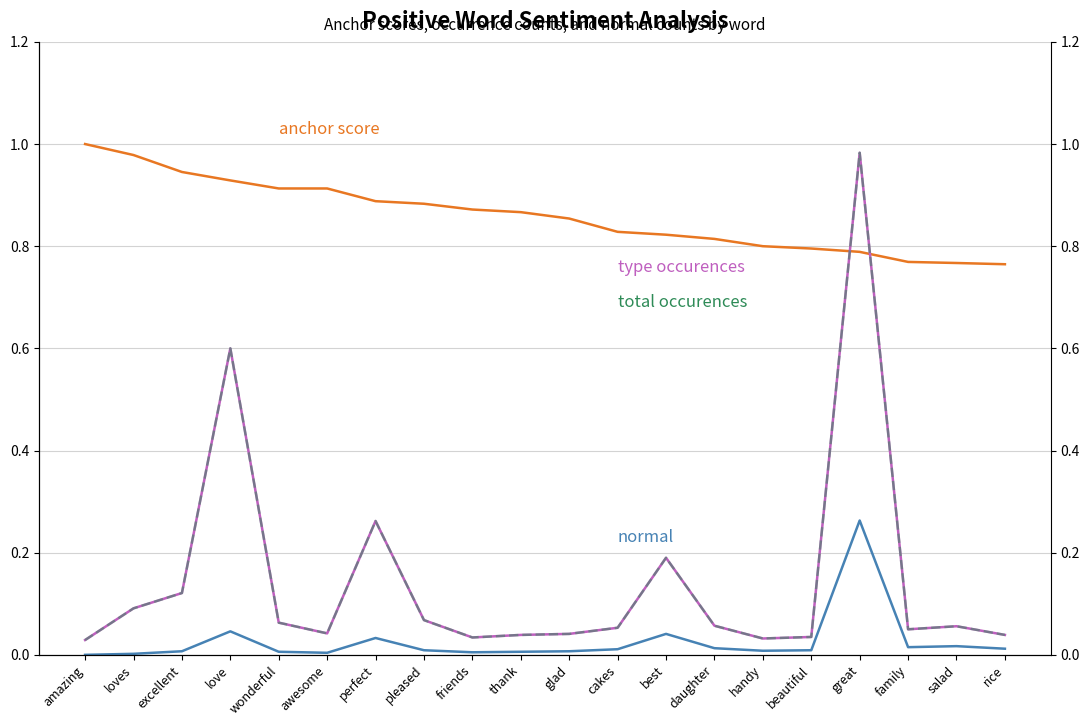

In type occurences (÷1000), how many points are higher than both neighbors (excluding endpoints)?

5